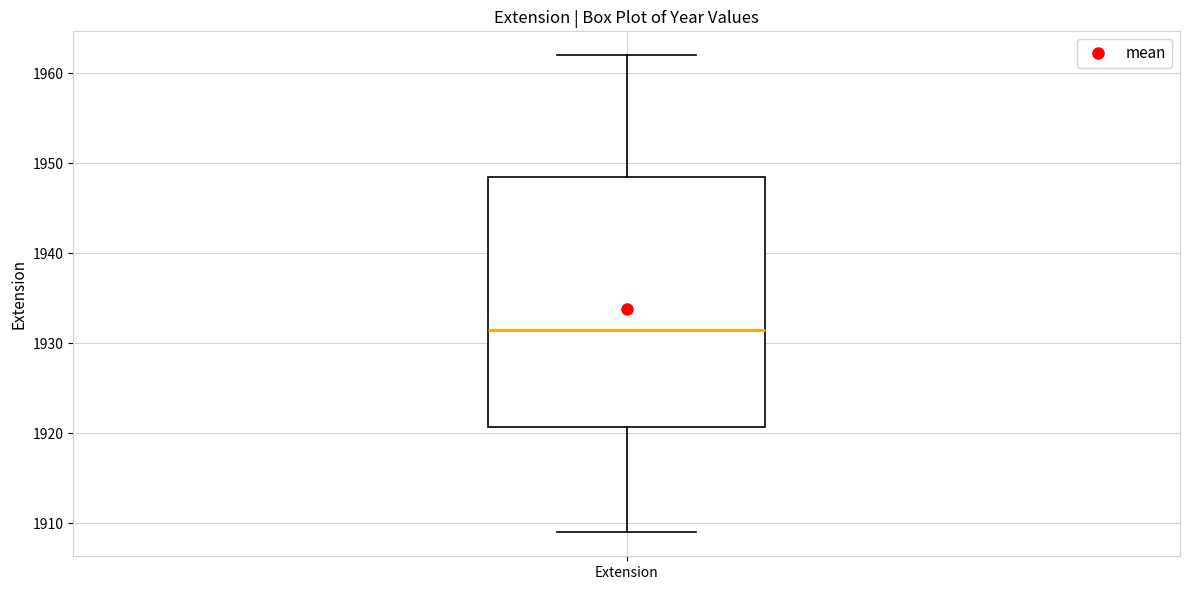

Where does the median line of the box for Extension sit on the y-axis? The values are not printed on the chart, so give them approximately, as read against the axis.

1932